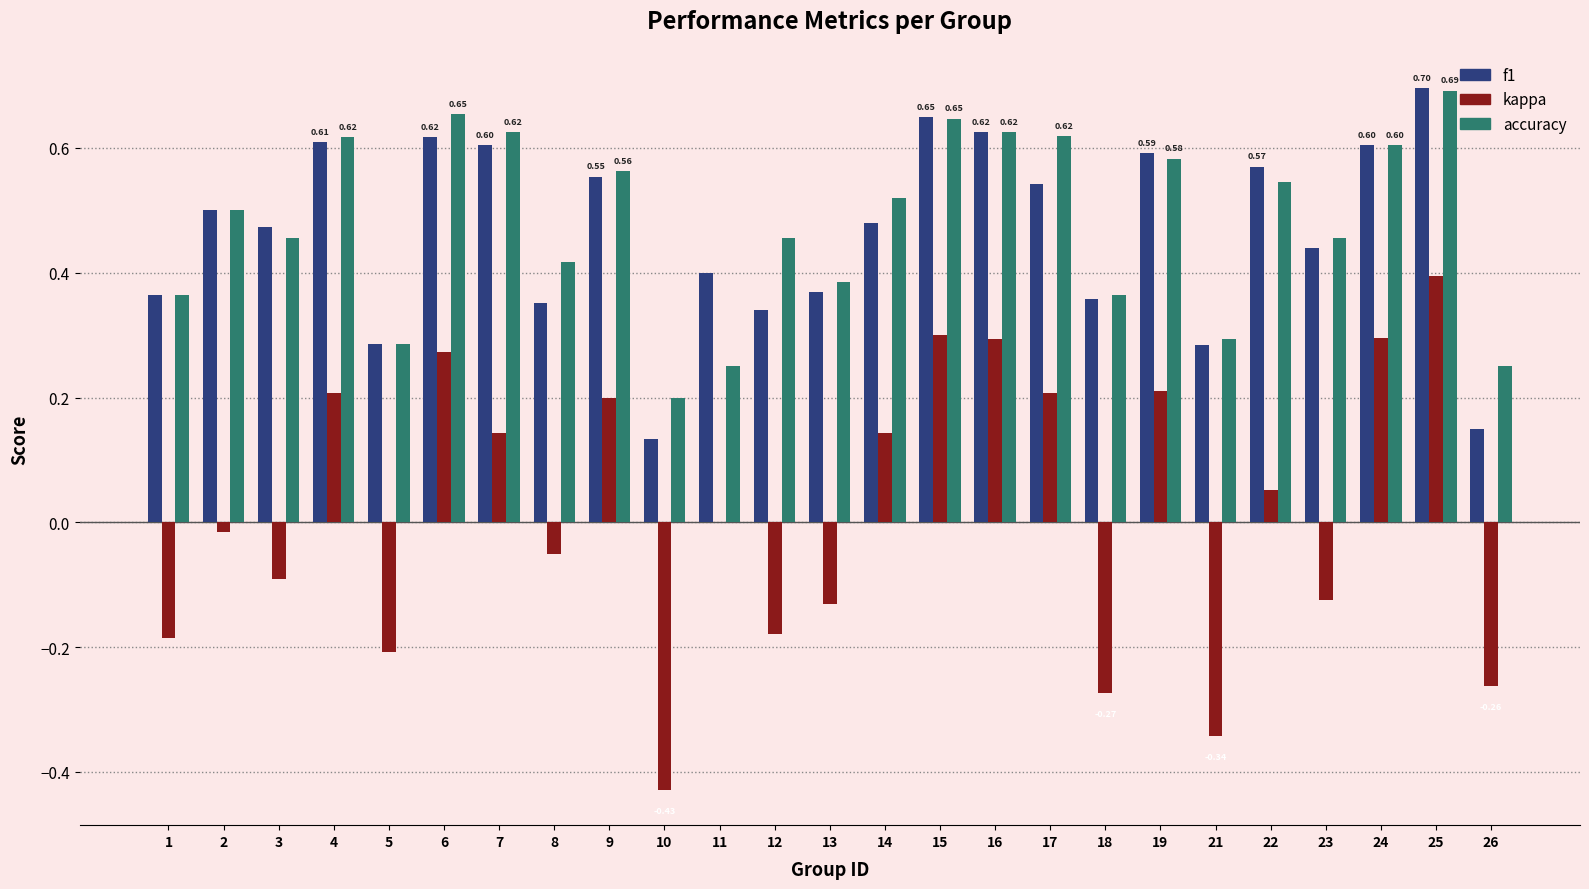

Which series changed the most between 5 and 16?

kappa